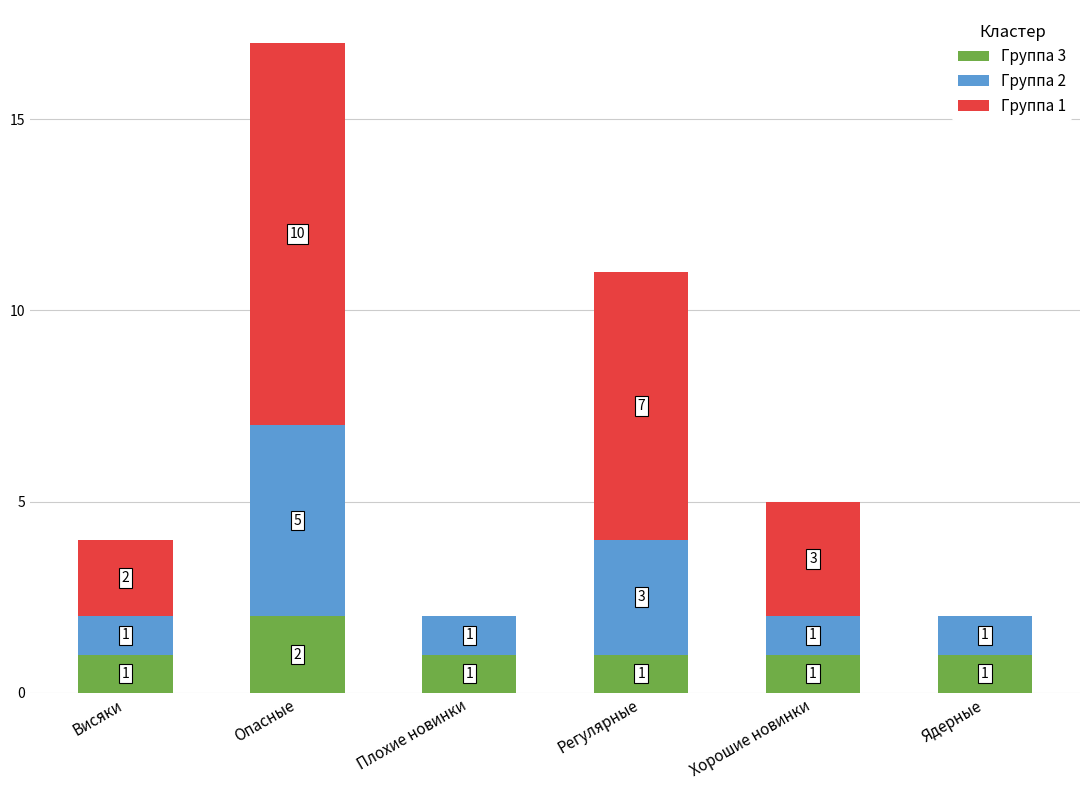

What is the sum of all Группа 3 values?

7